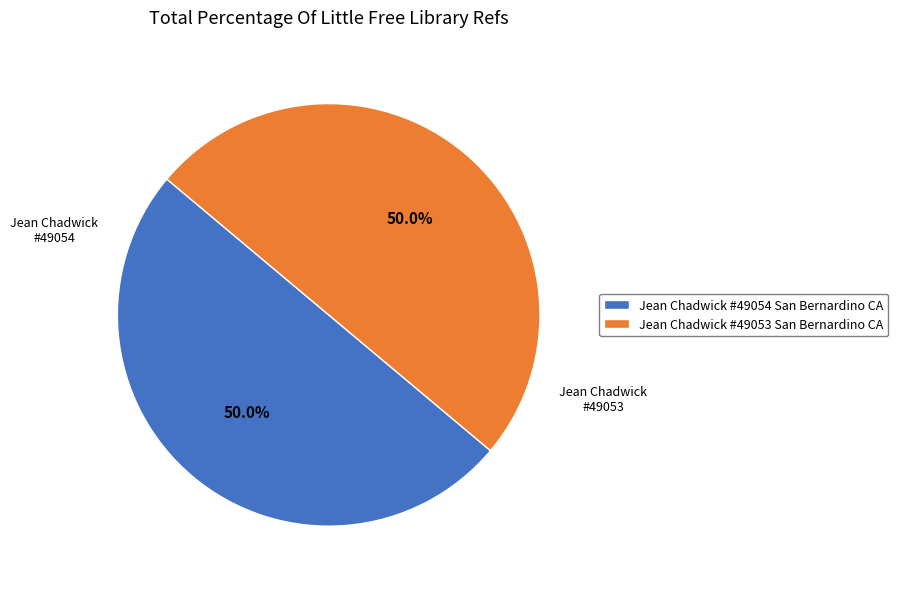

Is the sum of Jean Chadwick #49054 San Bernardino CA and Jean Chadwick #49053 San Bernardino CA greater than half?

Yes